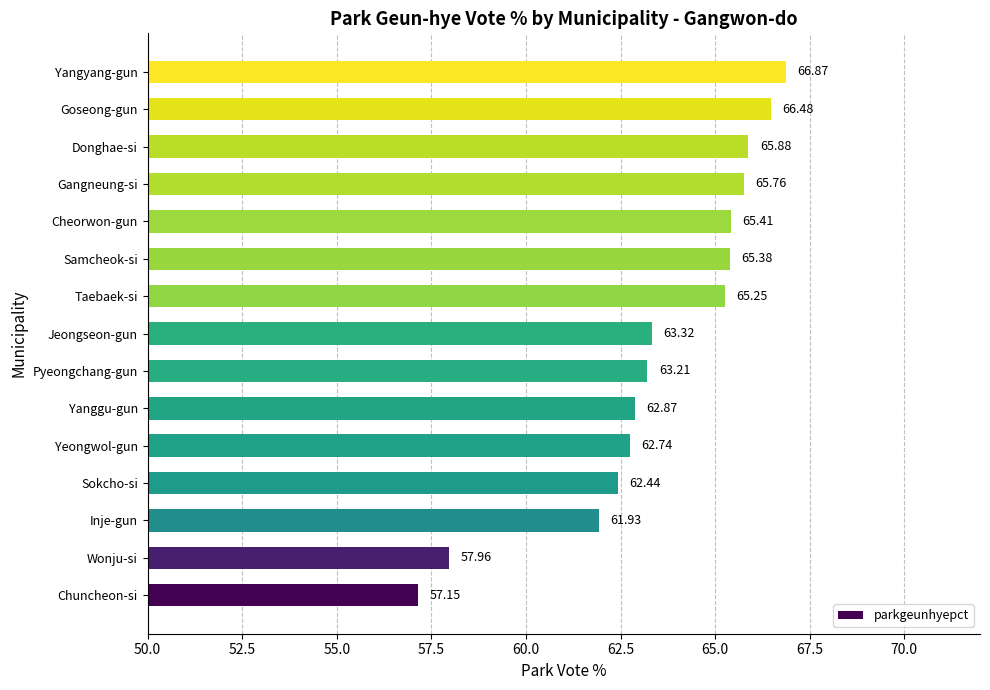

How many data points are less than 63?

6